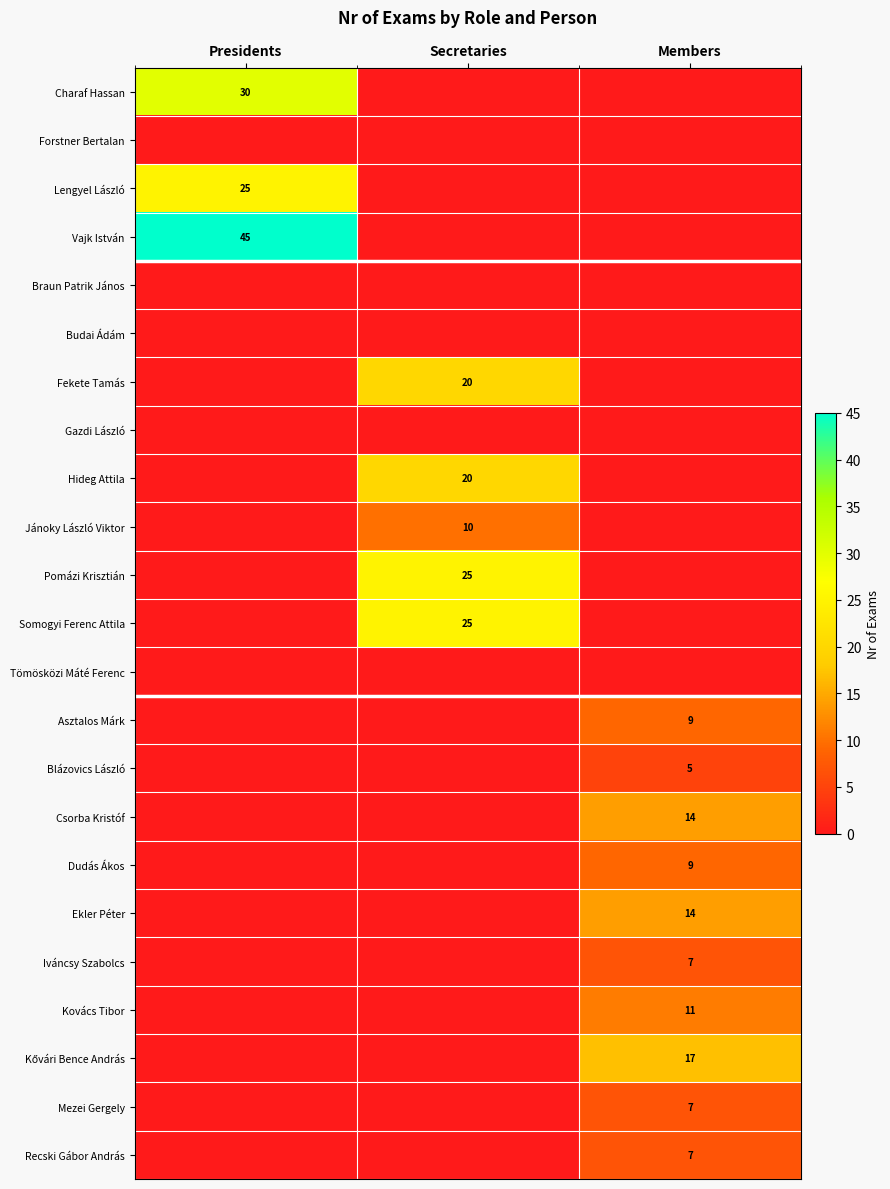

At which category does the chart reach its minimum across all series?

Secretaries